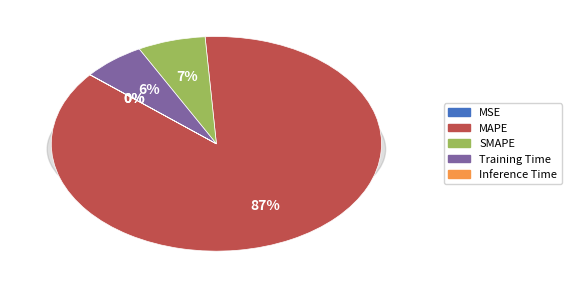

Which slice is the largest?

MAPE